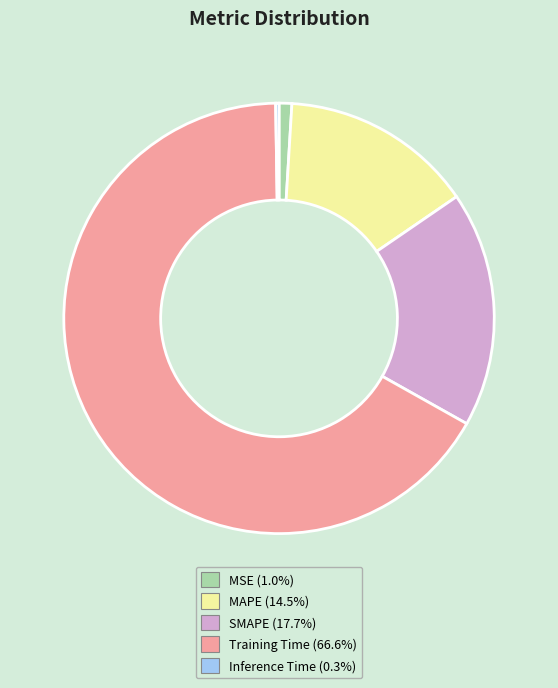

Which slice is the largest?

Training Time